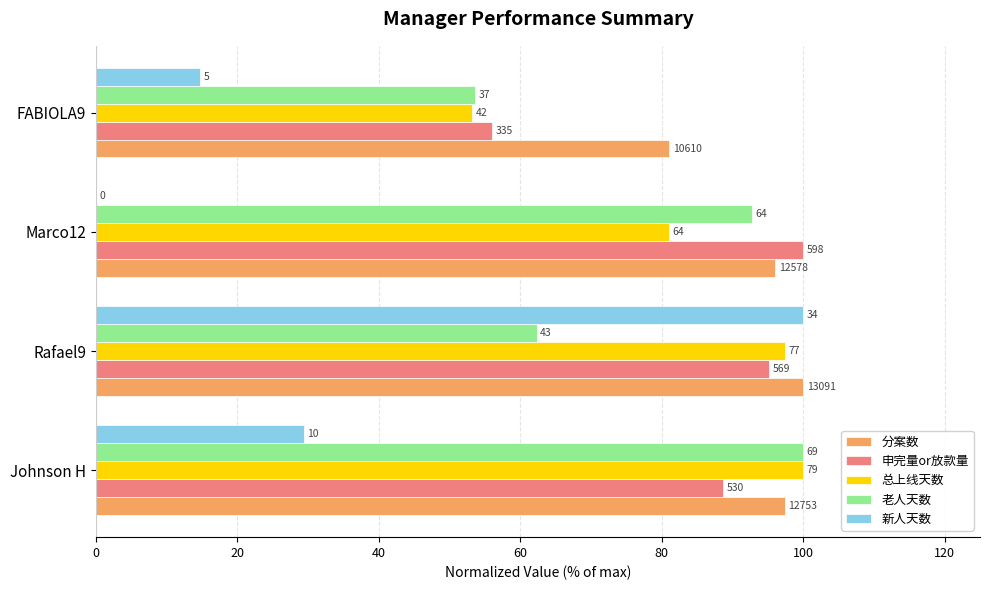

What are all the series names shown in the legend?

分案数, 申完量or放款量, 总上线天数, 老人天数, 新人天数